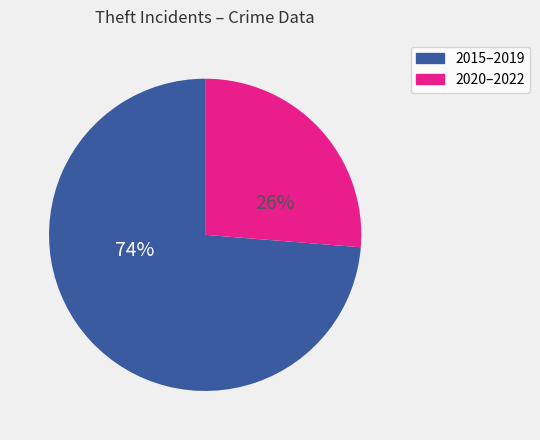

To the nearest percent, what is the average slice percentage?

50%